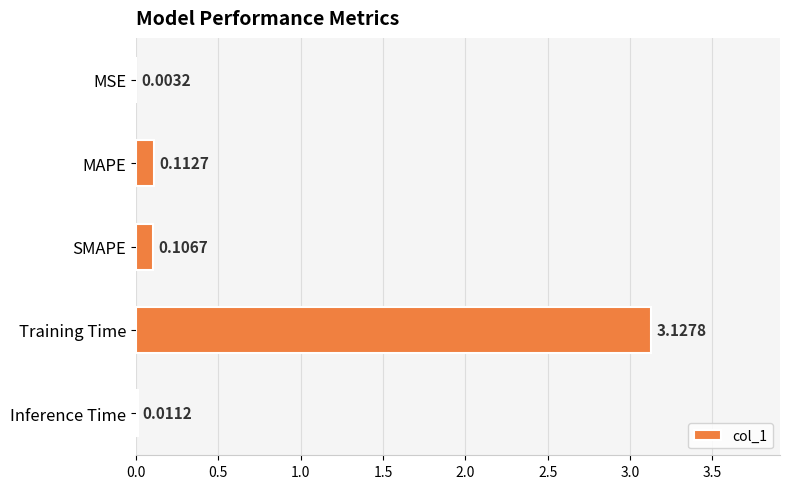

What is the sum of all values?

3.4